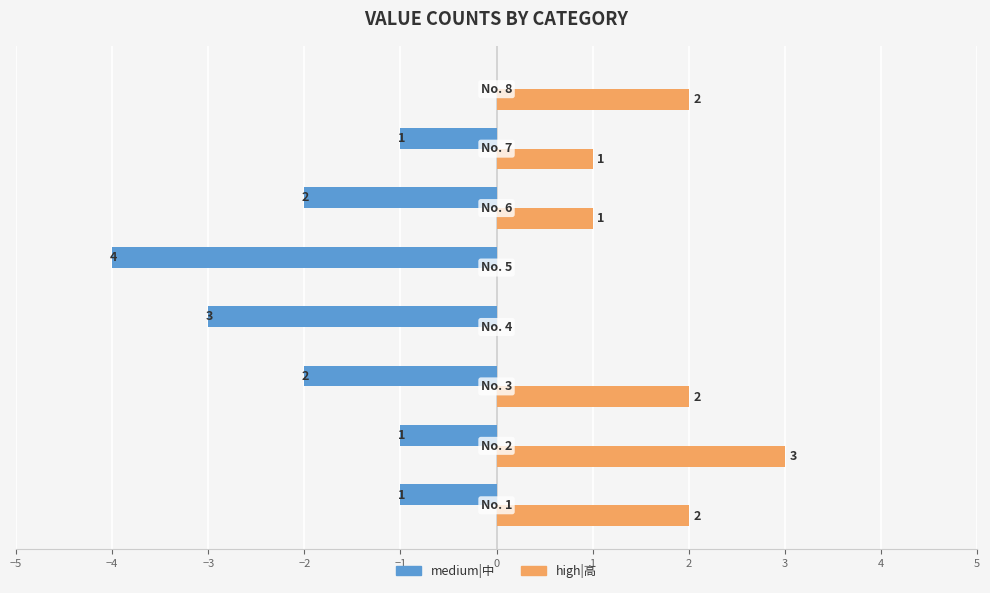

What are all the series names shown in the legend?

medium|中, high|高